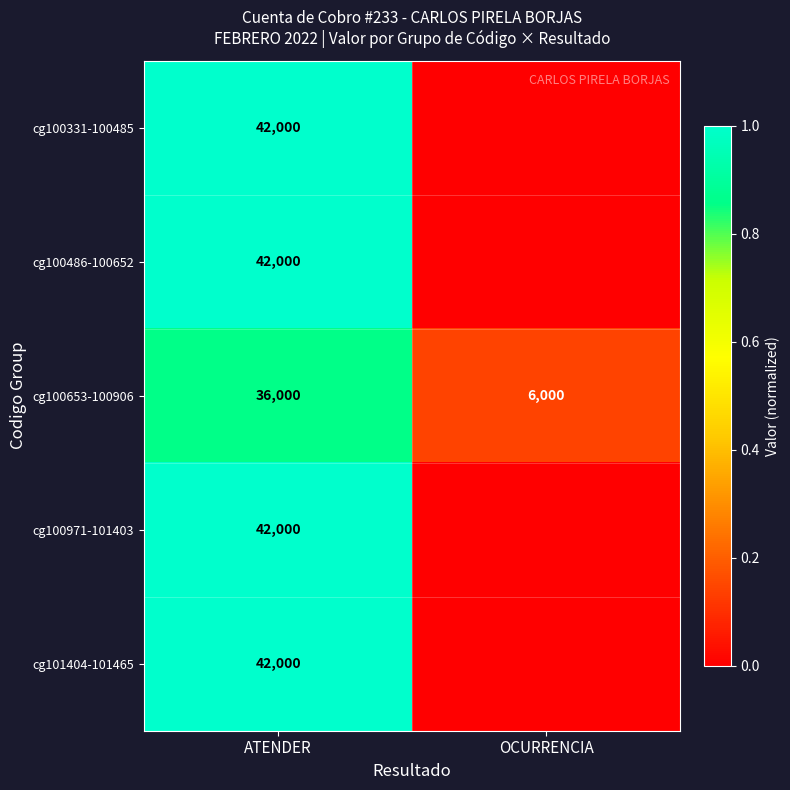

What is the spread (max minus min) of values at ATENDER?

6000